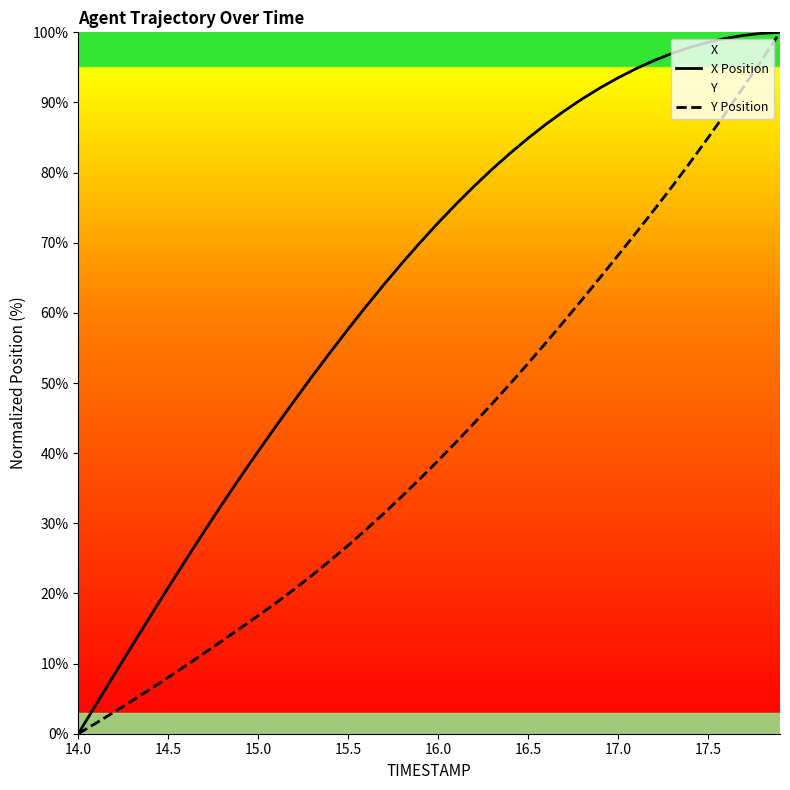

True or false: Y Position and X Position cross at least once.

False